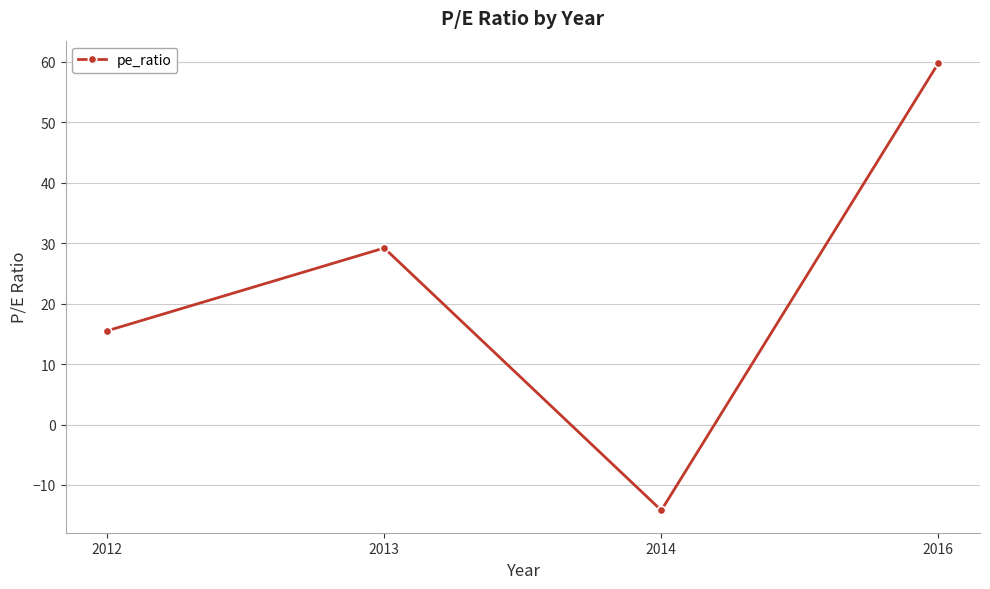

List the labels in order of value, smallest first.

2014, 2012, 2013, 2016